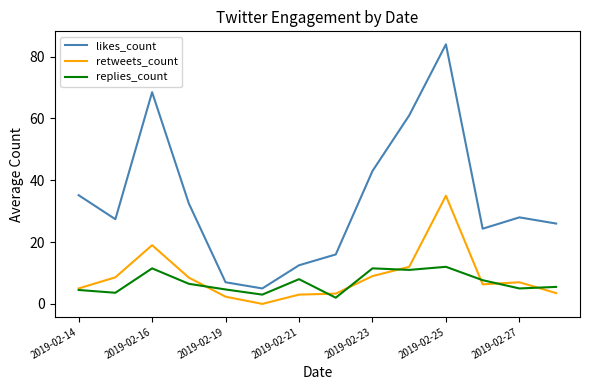

How many lines are shown in the chart?

3